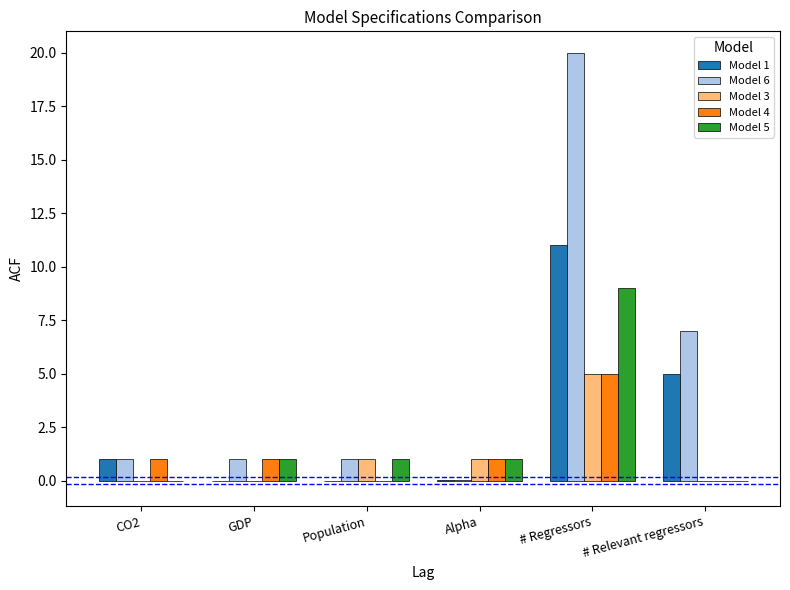

Which category has the highest value across all series?

# Regressors